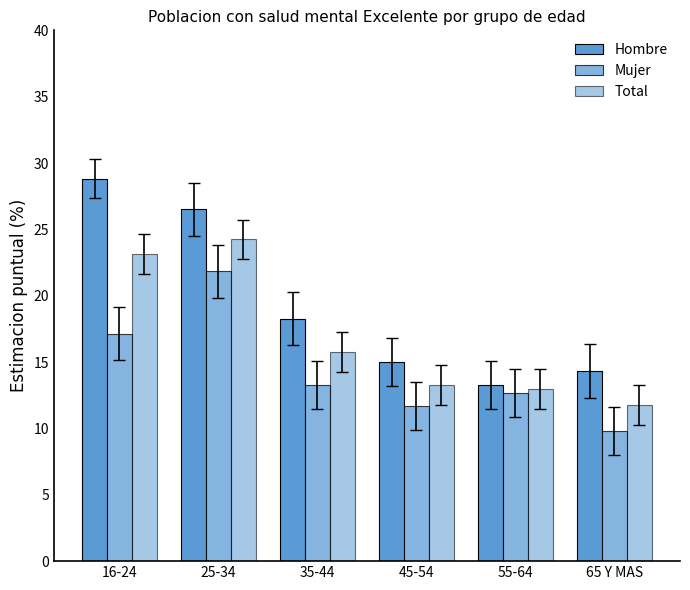

Count the number of categories in the chart.

6